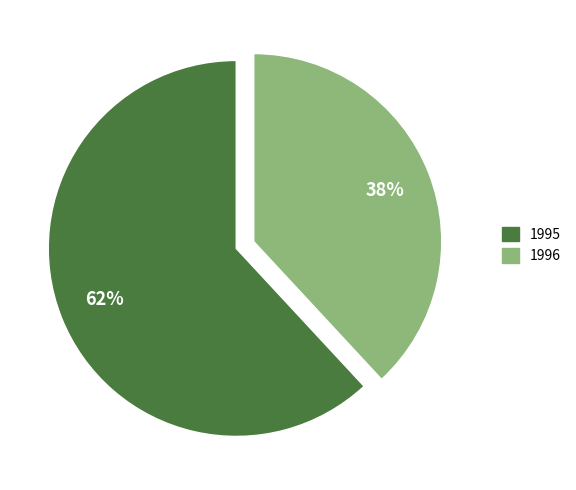

Which slice is the smallest?

1996